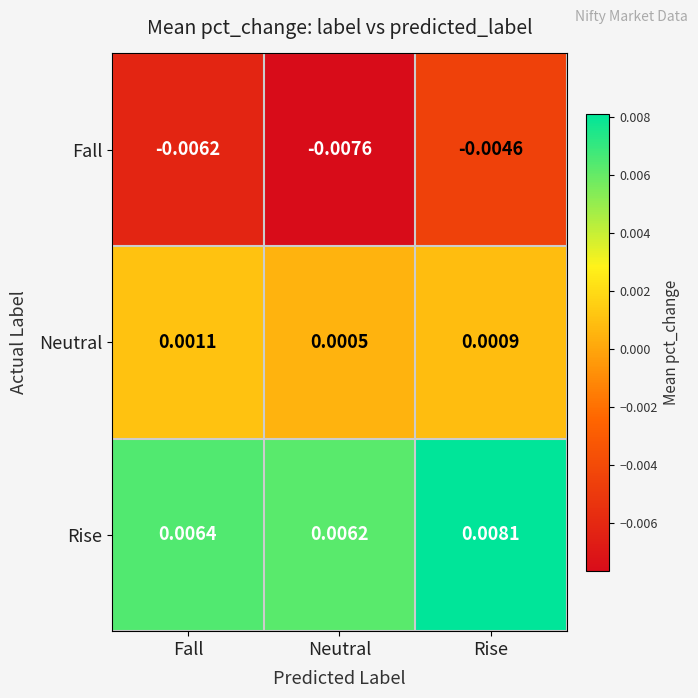

List the series in order of their peak value, highest first.

Rise, Neutral, Fall